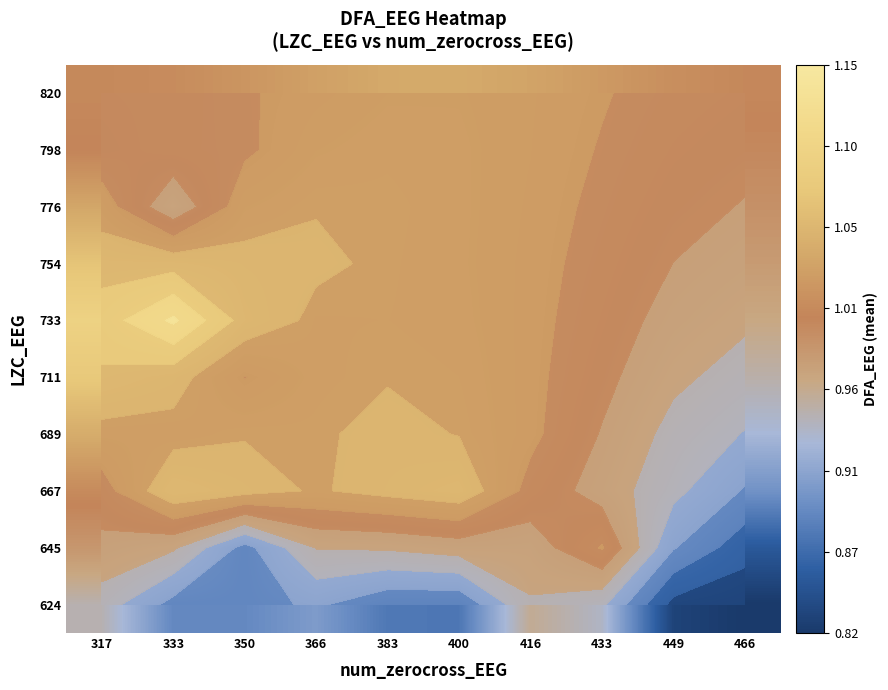

Rank the series at 333 from lowest to highest value.

624, 645, 776, 820, 798, 689, 711, 754, 667, 733